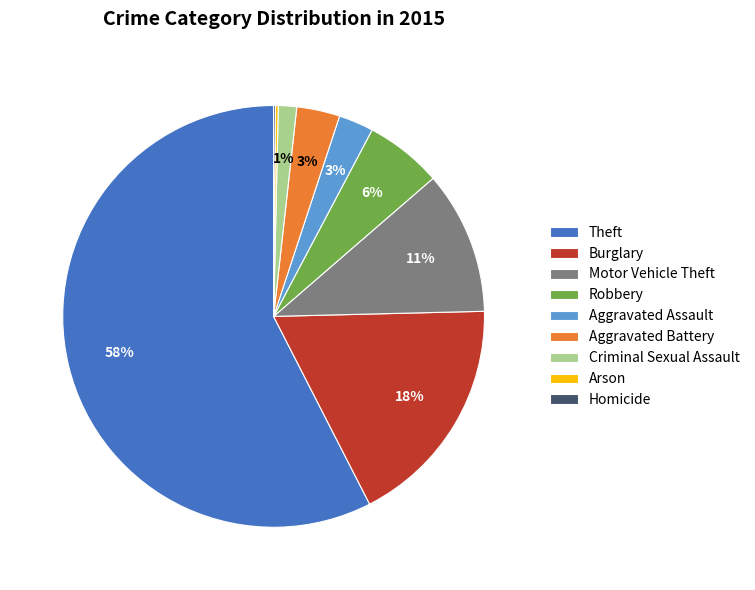

Between Theft and Motor Vehicle Theft, which is larger?

Theft